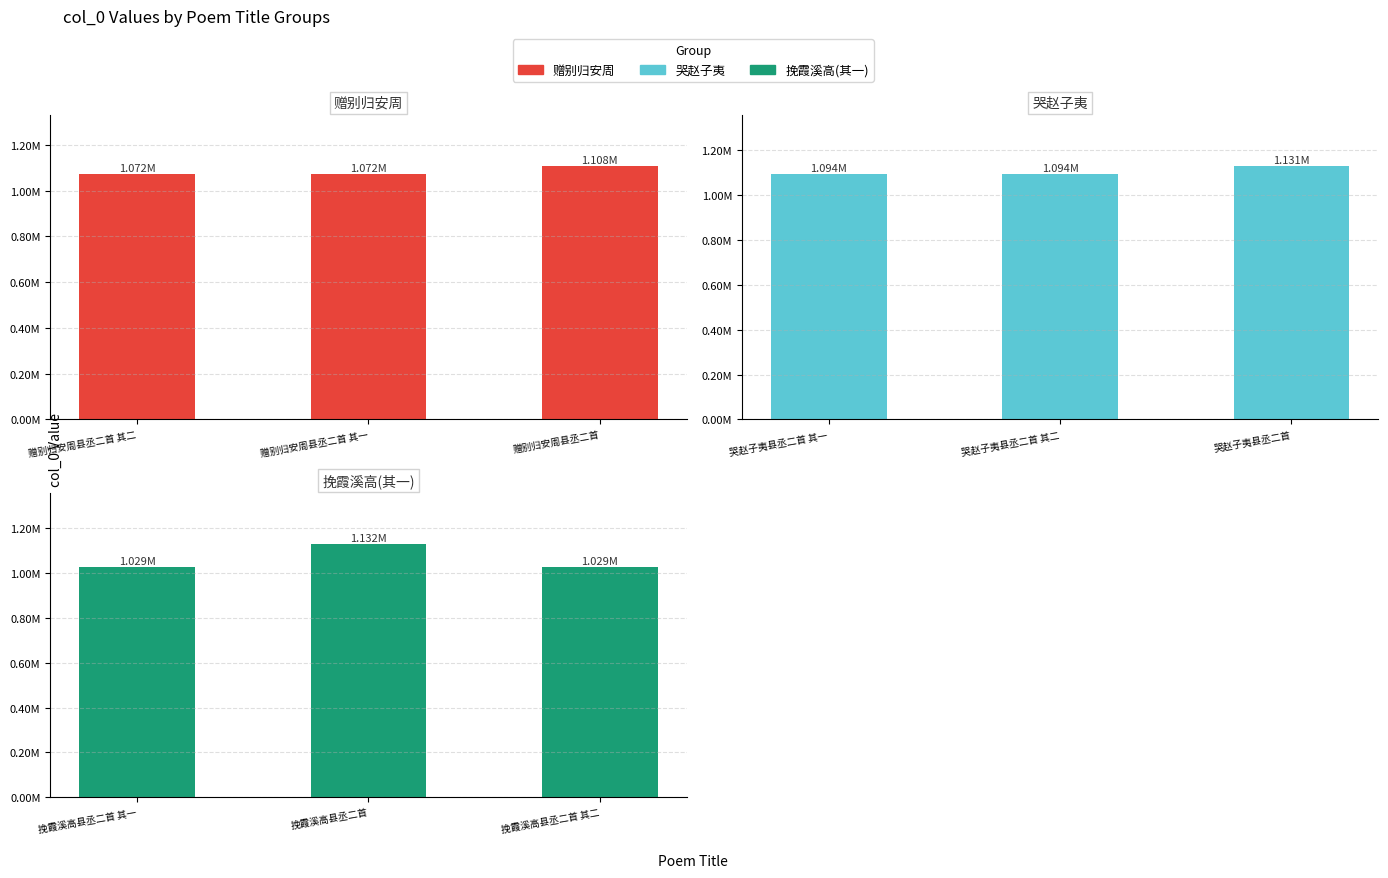

At which category is the sum across all series the highest?

赠别归安周县丞二首 其一